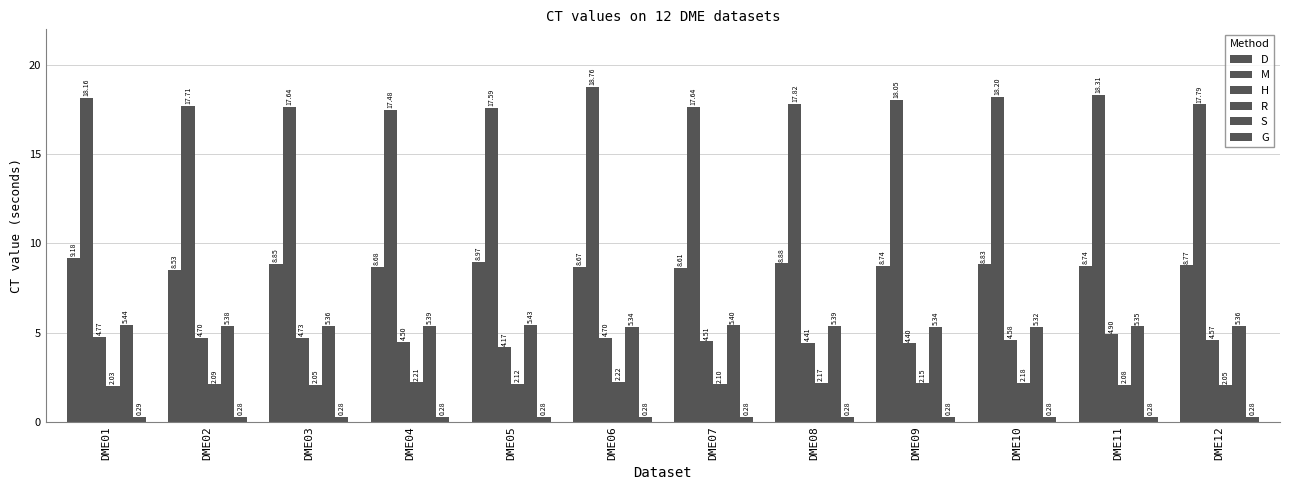

At how many categories does at least one series exceed 13?

12